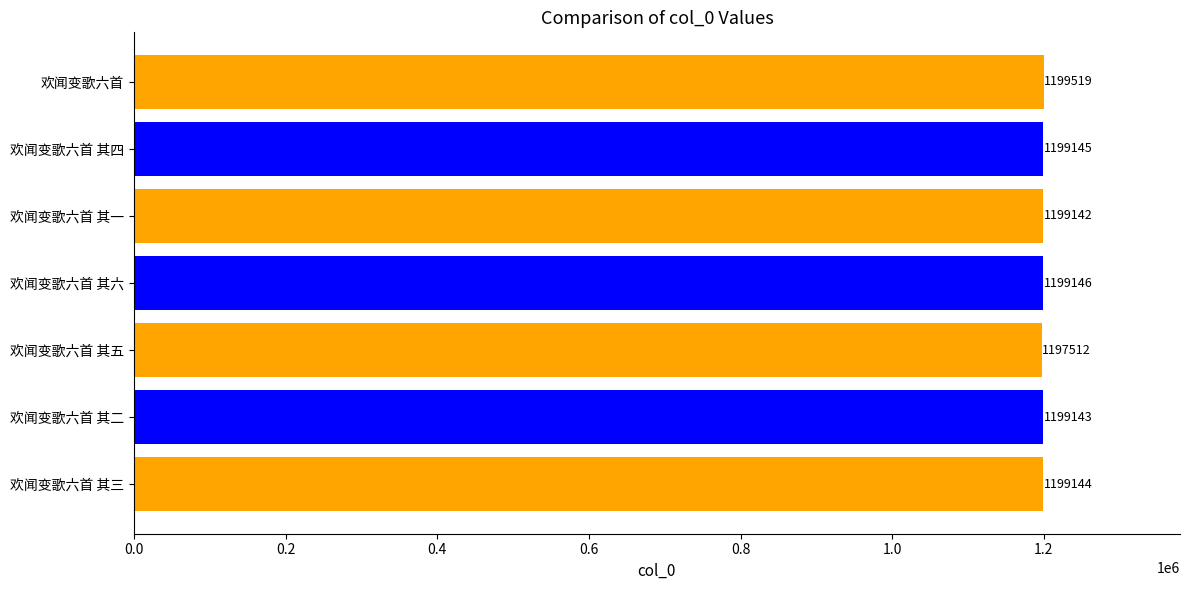

What is the sum of all values?

8392751